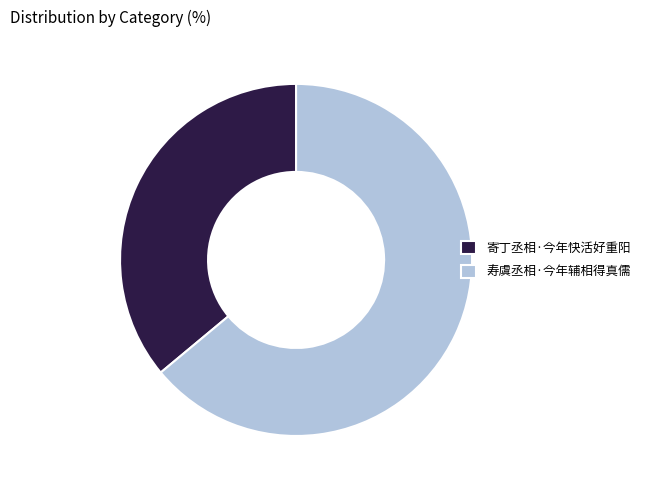

Is the sum of 寄丁丞相·今年快活好重阳 and 寿虞丞相·今年辅相得真儒 greater than half?

Yes